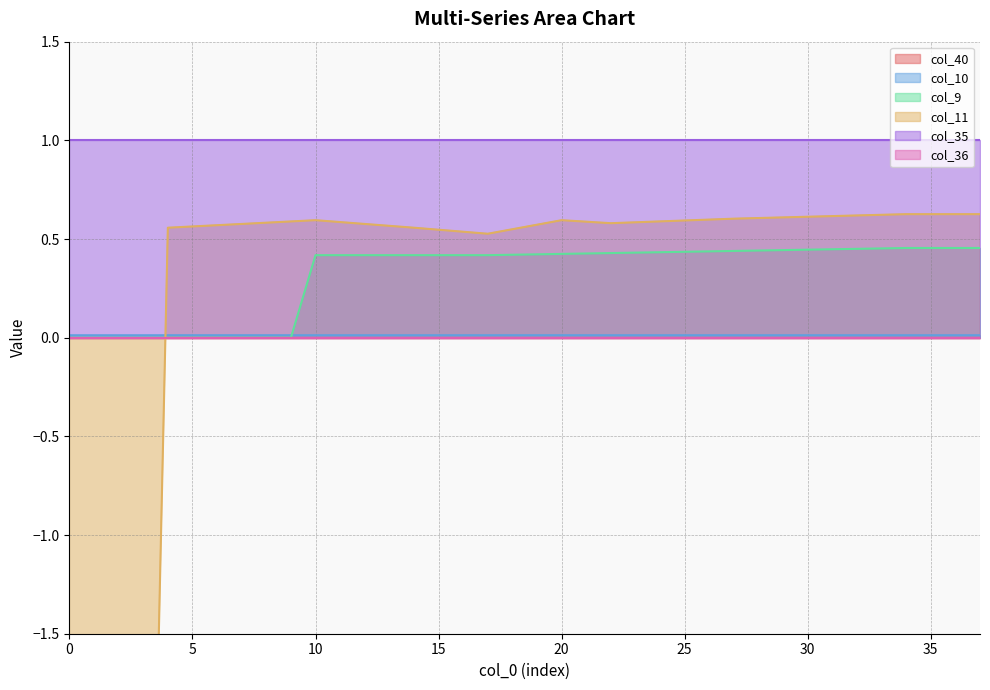

Between 8 and 24, which series saw the biggest shift?

col_9